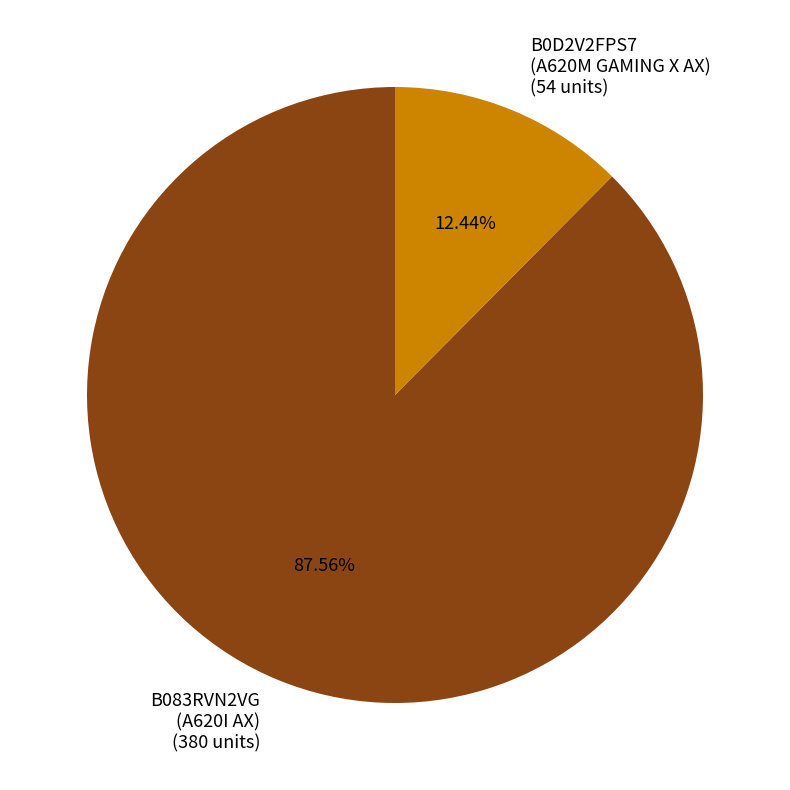

Which has a higher value, B0D2V2FPS7 (A620M GAMING X AX) (54 units) or B083RVN2VG (A620I AX) (380 units)?

B083RVN2VG (A620I AX) (380 units)